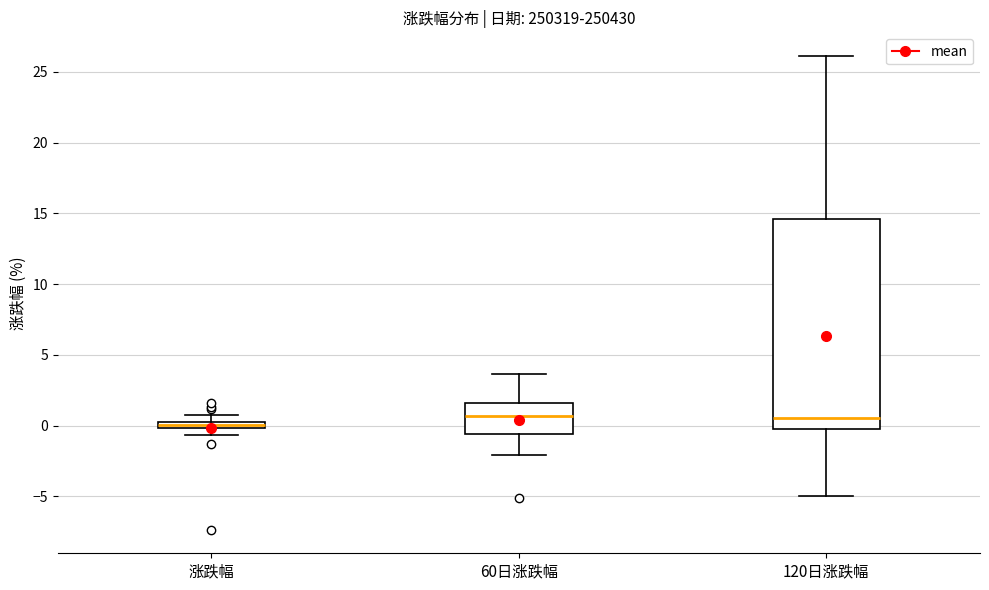

Where is the upper edge of the box for 120日涨跌幅 on the y-axis? The values are not printed on the chart, so give them approximately, as read against the axis.

14.5